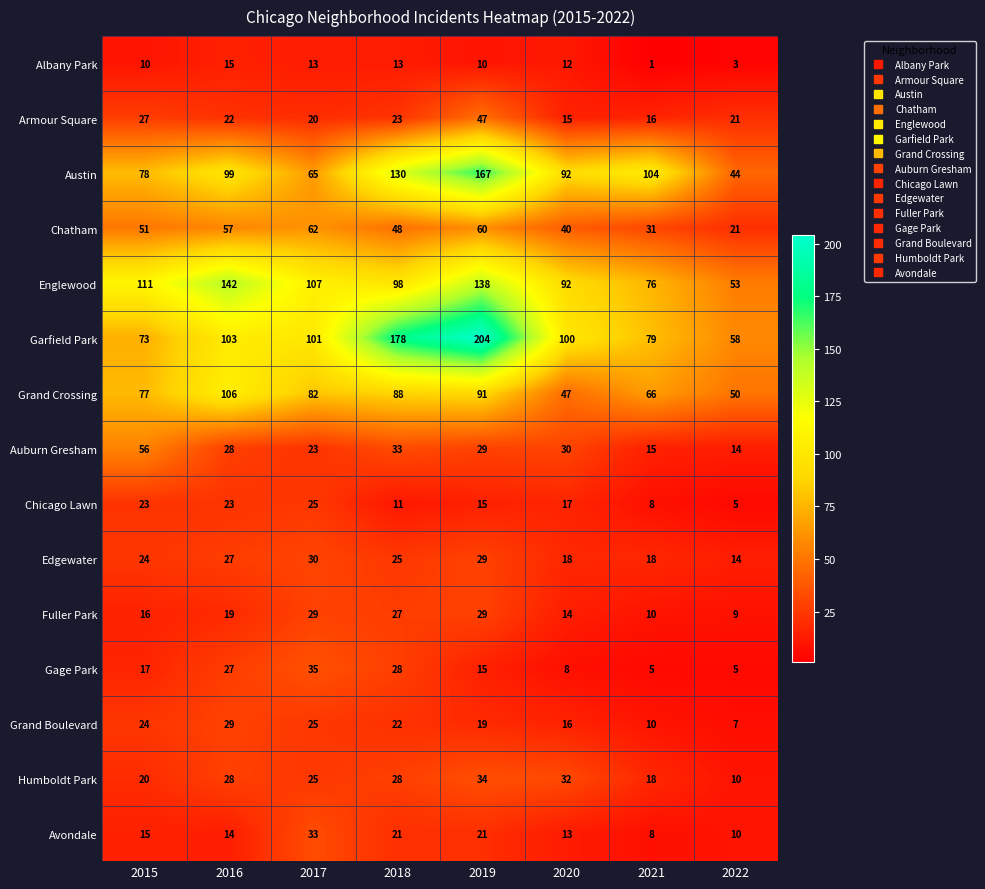

What is the difference between the second highest and minimum values in the Chatham series?

39